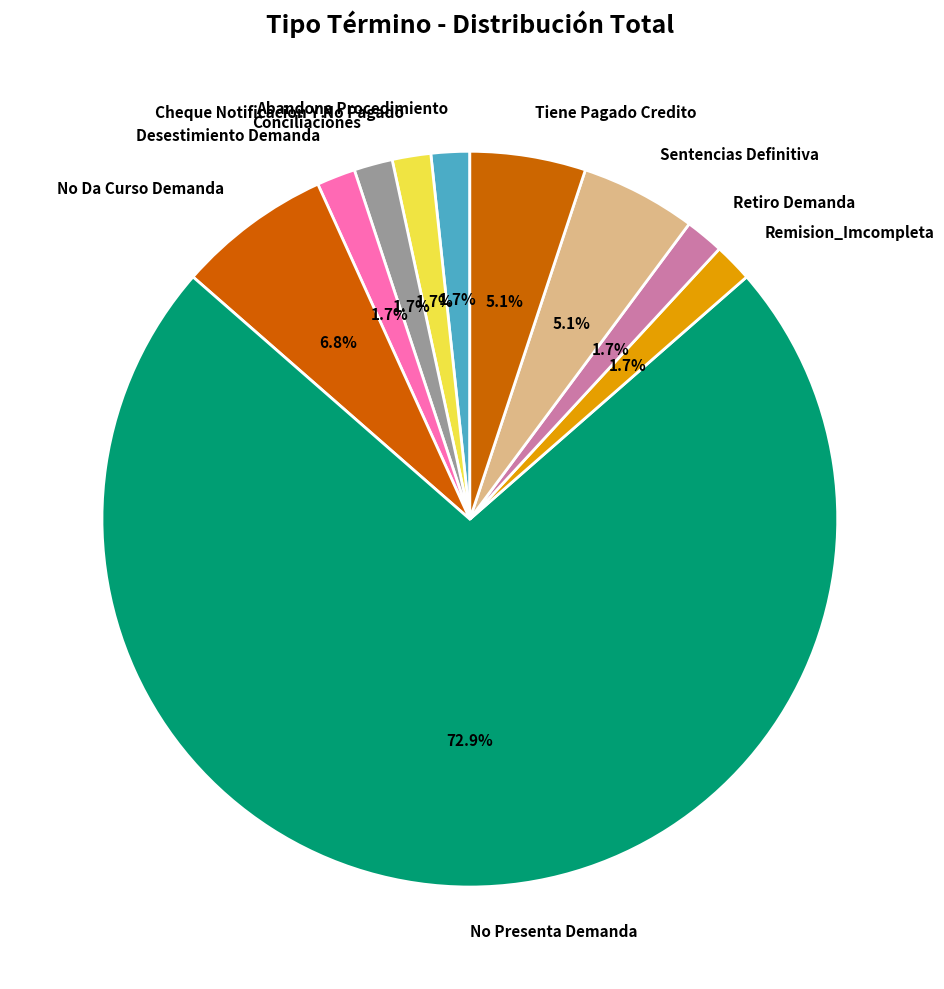

Is there a majority slice in this chart?

Yes